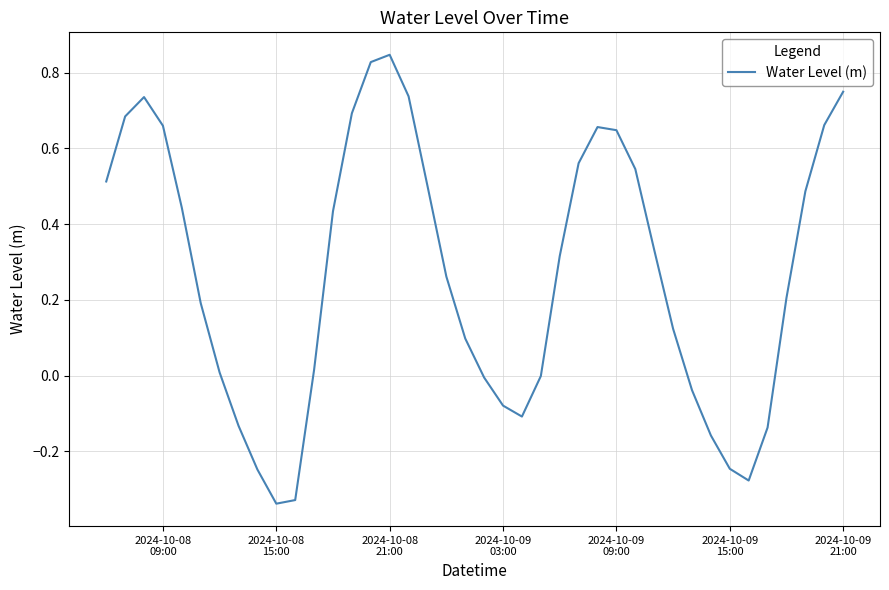

Does the chart display data point markers on the line(s)?

No